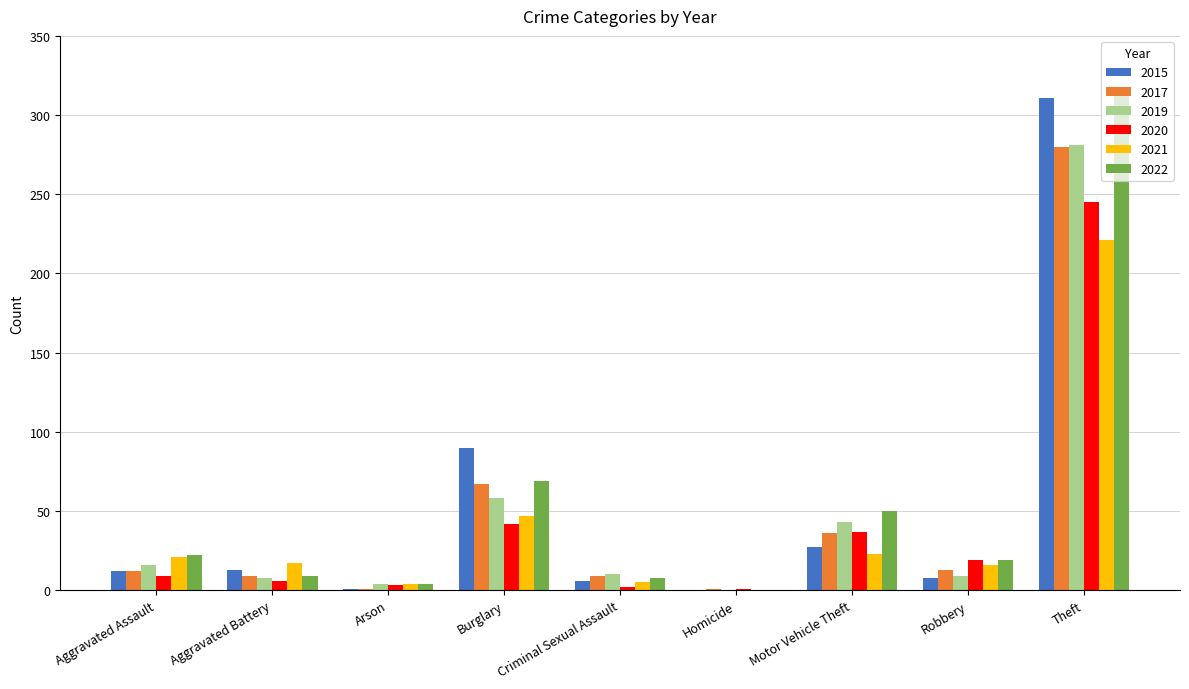

The 2022 series shows 19 at Robbery. True or false?

True